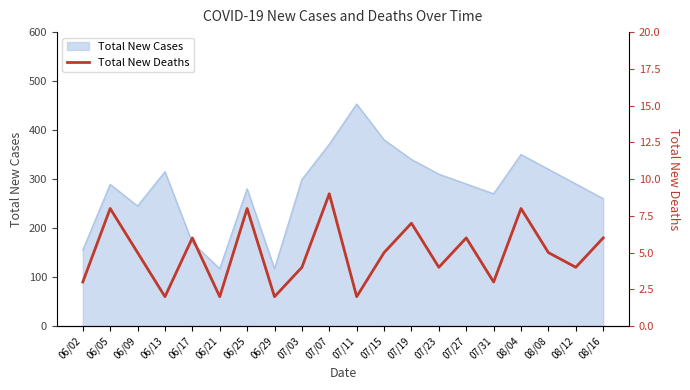

What position from the right is 06/05?

19